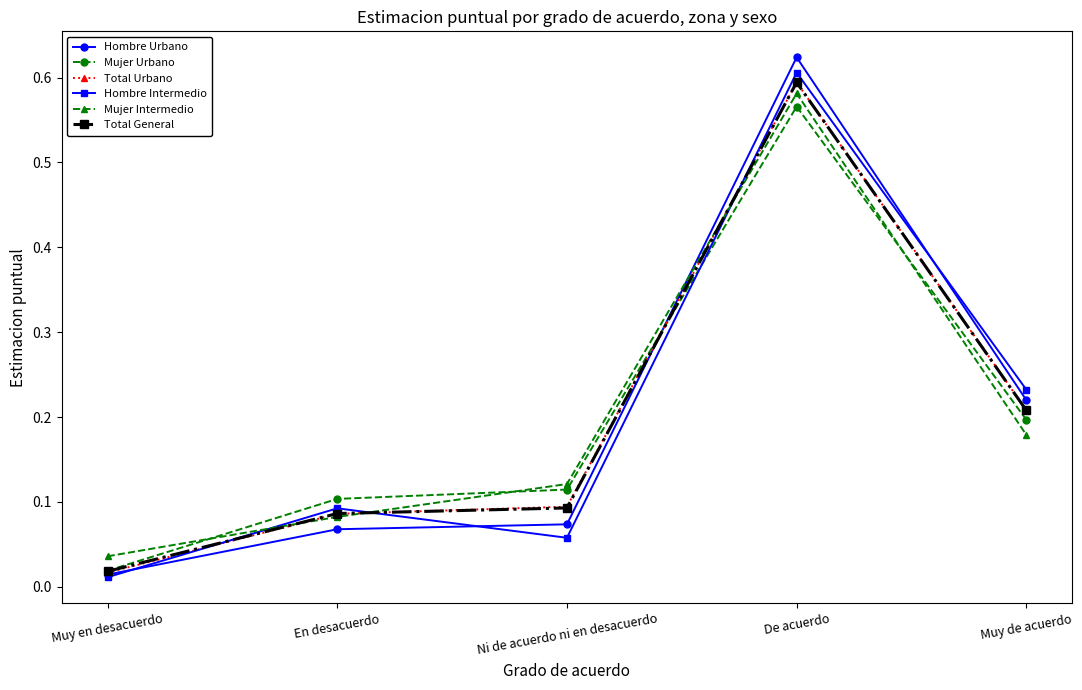

The Mujer Intermedio series shows 0.2 at Muy de acuerdo. True or false?

True